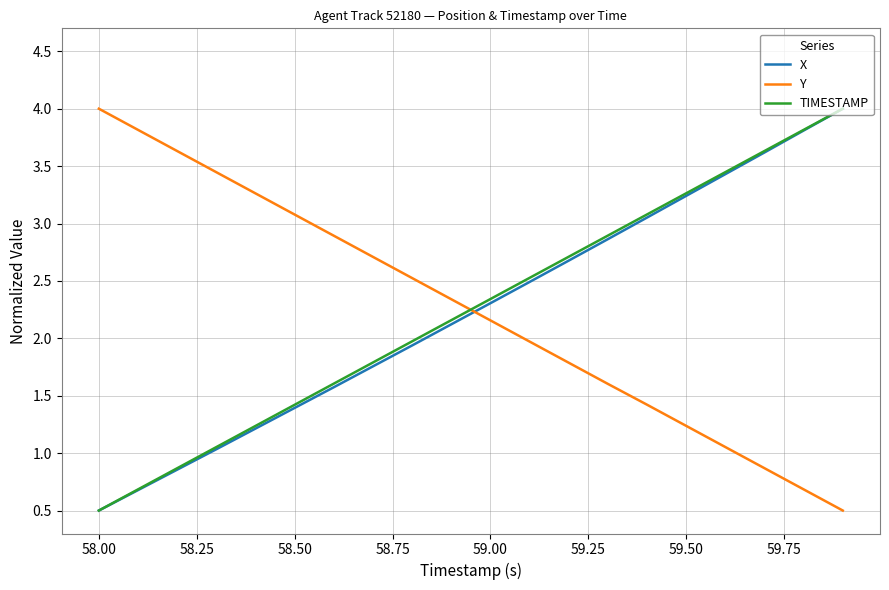

How many times do Y and TIMESTAMP cross each other?

1